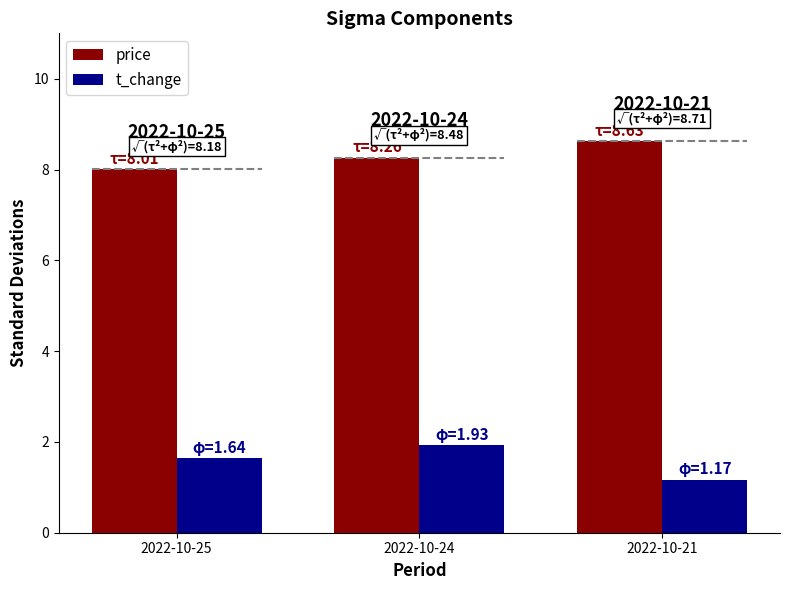

Reading right to left, list all the values displayed in this chart.

price: 8.6	8.3	8.0
t_change: 1.2	1.9	1.6